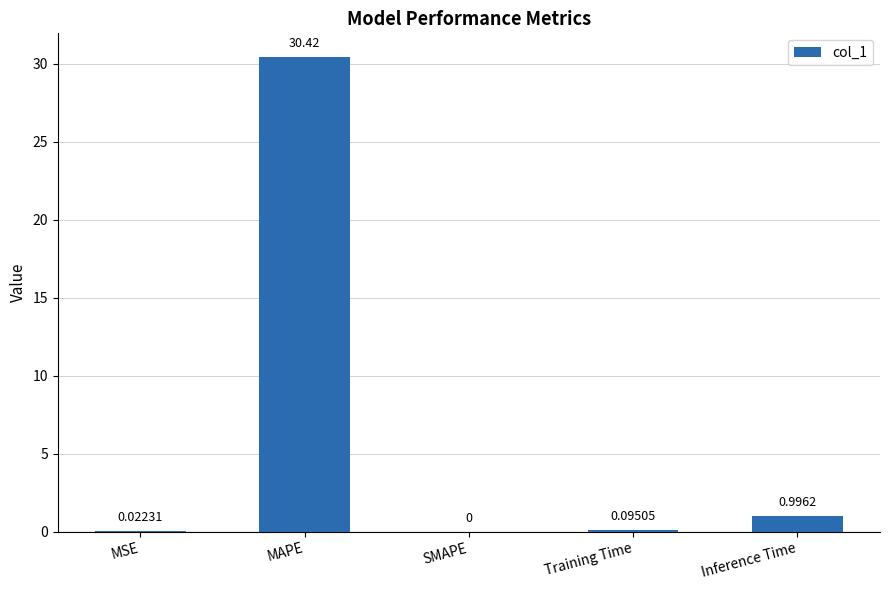

At which category does the chart reach its peak across all series?

MAPE